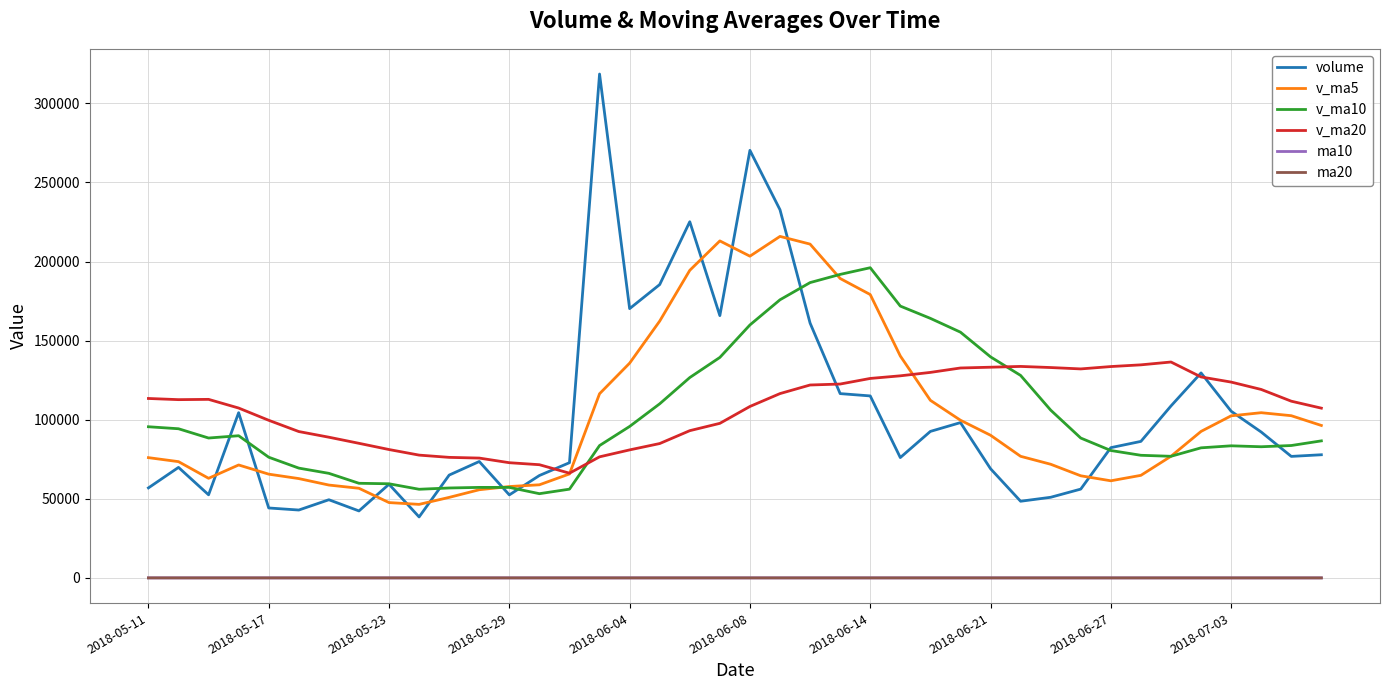

What is the minimum value for ma20?

14.0